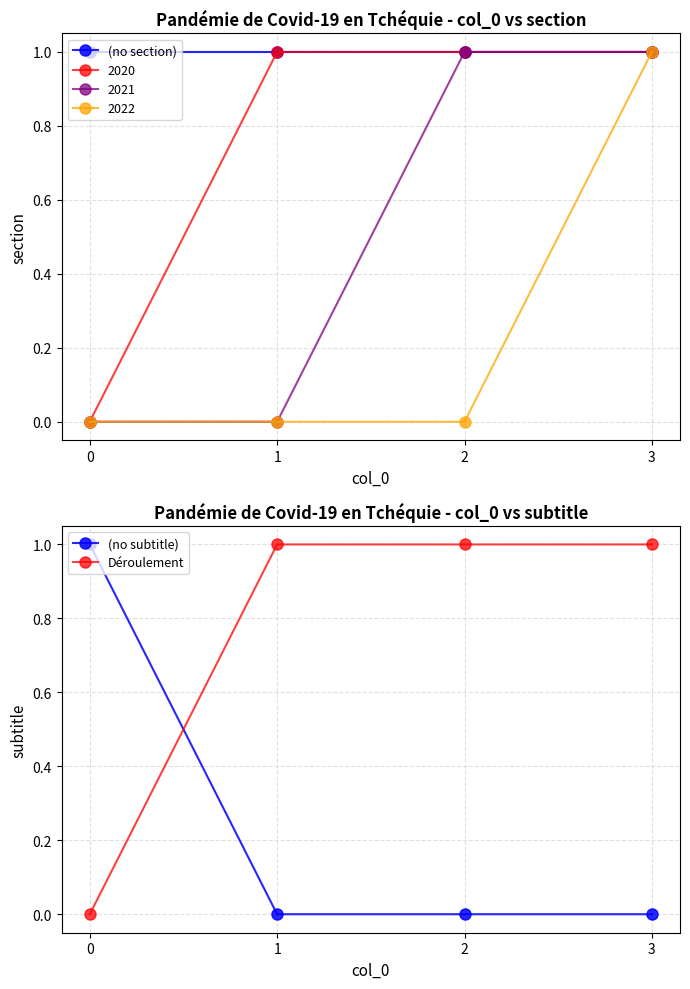

True or false: (no section) has a value of 1 at 2.

False